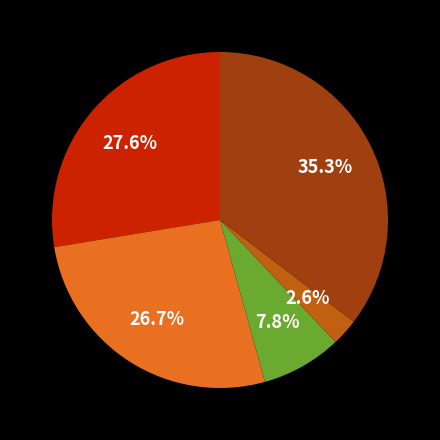

Does any single category account for the majority?

No